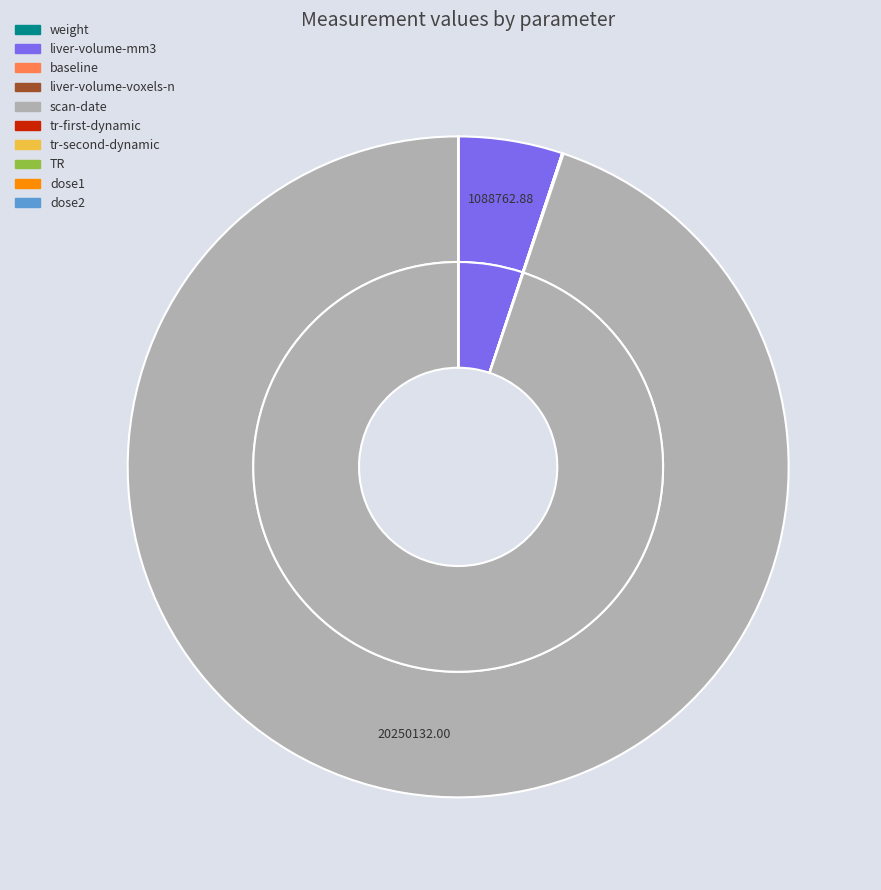

Combined, what portion of the pie is TR and liver-volume-voxels-n?

0.1%